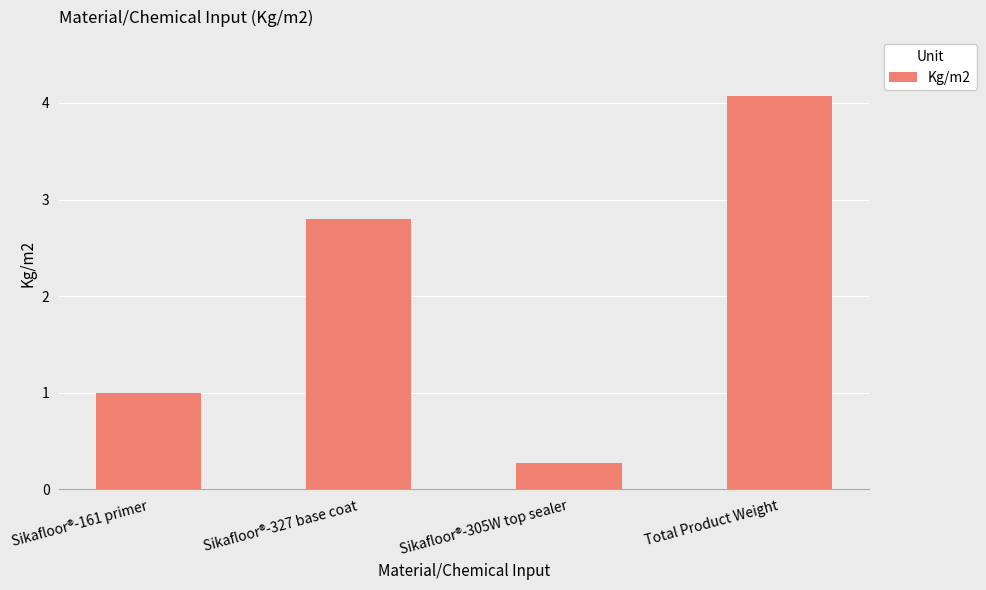

Count the number of values greater than 2.

2